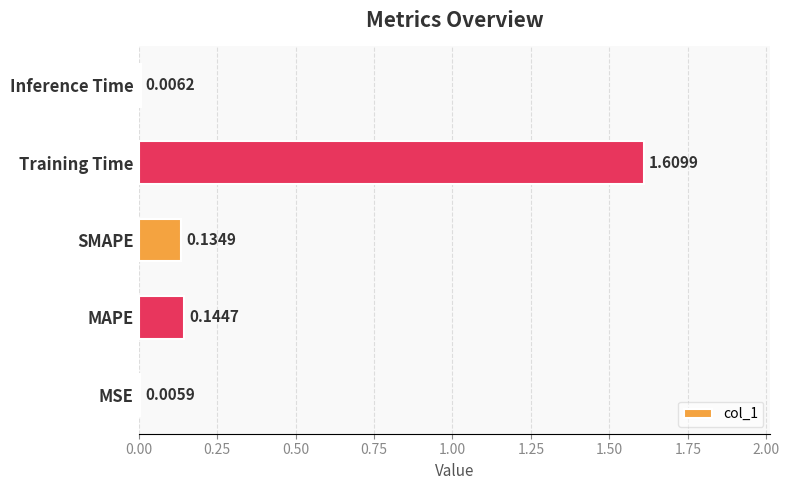

Are the bars horizontal?

Yes